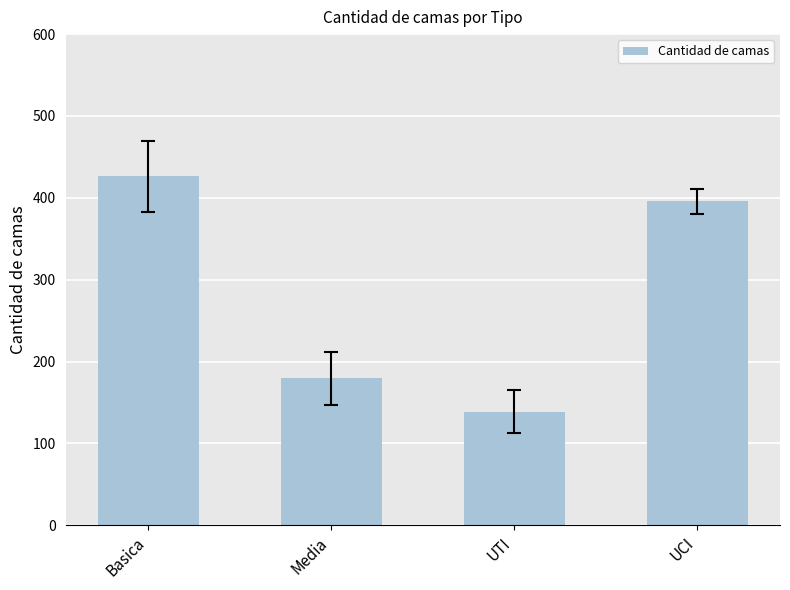

What is the sum of the values at Media and Basica?

605.8